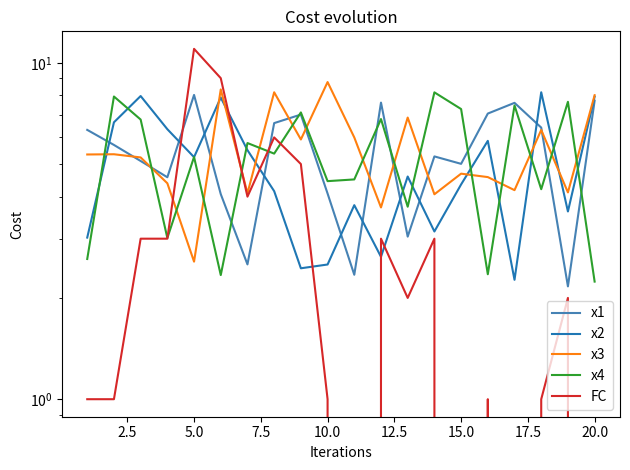

Reading left to right, list all the values displayed in this chart.

x1: 6.3	5.7	5.1	4.6	8.0	4.1	2.5	6.6	7.0	4.1	2.3	7.6	3.0	5.3	5.0	7.1	7.6	6.4	2.2	7.7
x2: 3.0	6.7	8.0	6.3	5.2	7.9	5.5	4.2	2.4	2.5	3.8	2.7	4.6	3.2	4.3	5.9	2.3	8.2	3.6	7.9
x3: 5.3	5.3	5.2	4.4	2.6	8.3	4.1	8.2	5.9	8.8	6.0	3.7	6.9	4.1	4.7	4.6	4.2	6.3	4.1	8.0
x4: 2.6	7.9	6.8	3.0	5.2	2.3	5.8	5.4	7.1	4.4	4.5	6.8	3.7	8.2	7.3	2.4	7.5	4.2	7.7	2.2
FC: 1.0	1.0	3.0	3.0	11.0	9.0	4.0	6.0	5.0	1.0	0.0	3.0	2.0	3.0	0.0	1.0	0.0	1.0	2.0	0.0